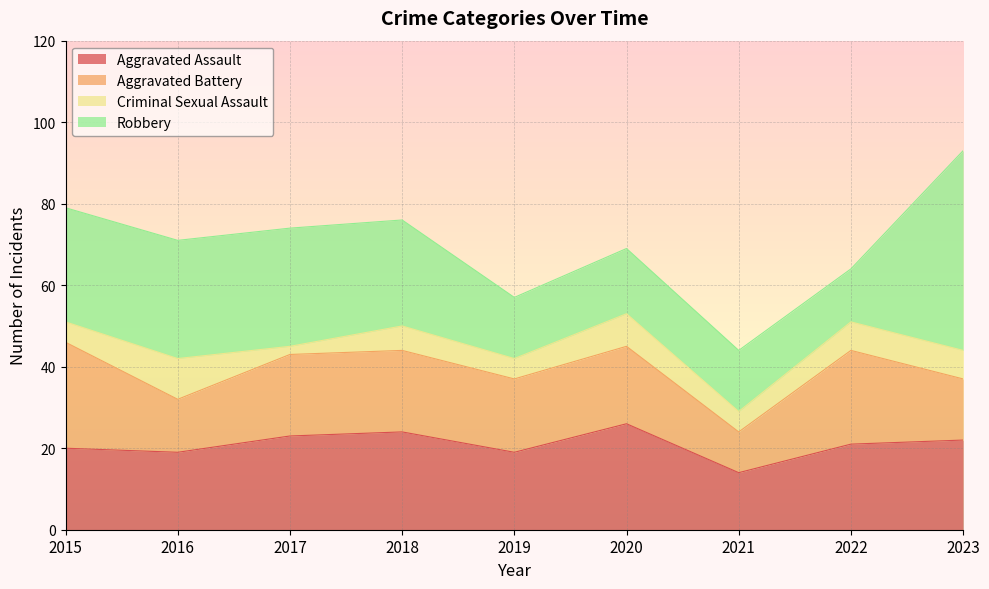

True or false: Robbery has a value of 26 at 2018.

True